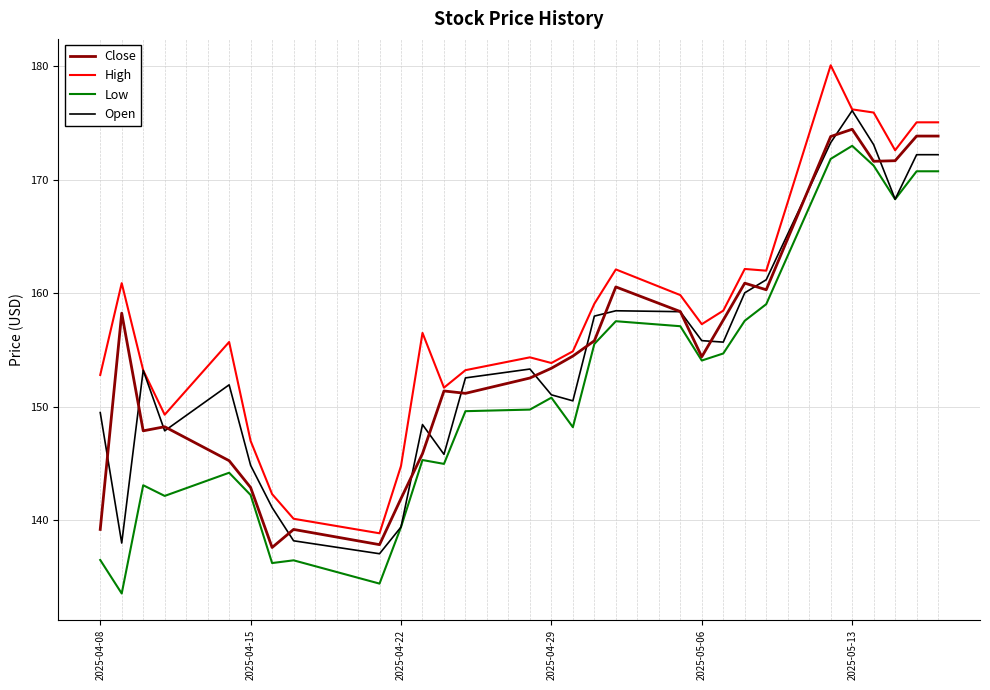

In Close, how many points are lower than both neighbors (excluding endpoints)?

7